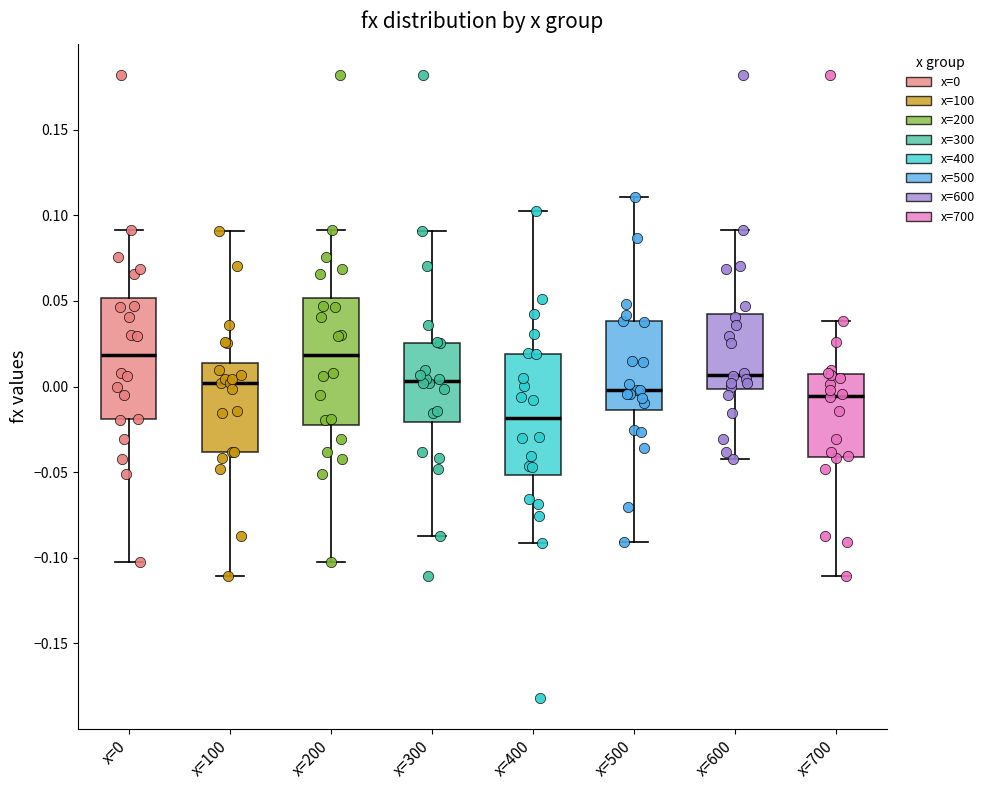

Reading left to right, transcribe this box plot: for each box, give where its median line is, the range the box spans, and where its two whiskers end, as read against the y-axis. The values are not printed on the chart, so give them approximately, as read against the axis.

x=0: median 0.020, box -0.020 to 0.050, whiskers -0.100 to 0.090
x=100: median 0.000, box -0.040 to 0.015, whiskers -0.110 to 0.090
x=200: median 0.020, box -0.020 to 0.050, whiskers -0.100 to 0.090
x=300: median 0.005, box -0.020 to 0.025, whiskers -0.085 to 0.090
x=400: median -0.020, box -0.050 to 0.020, whiskers -0.090 to 0.100
x=500: median 0.000, box -0.015 to 0.040, whiskers -0.090 to 0.110
x=600: median 0.005, box 0.000 to 0.040, whiskers -0.045 to 0.090
x=700: median -0.005, box -0.040 to 0.005, whiskers -0.110 to 0.040